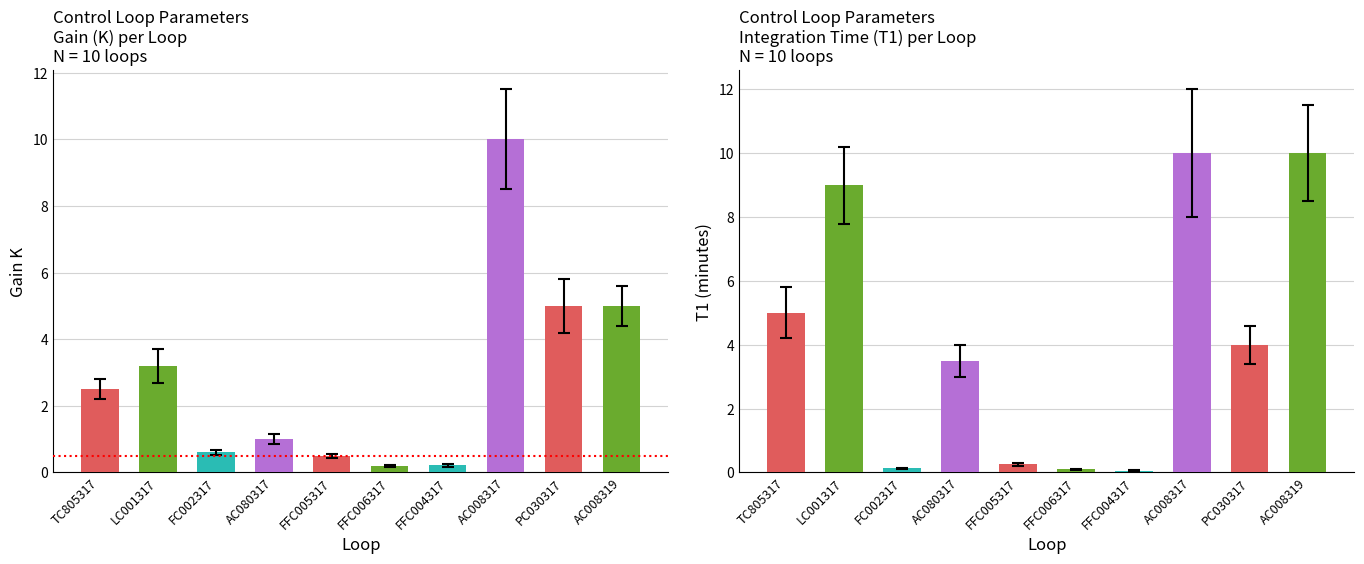

Reading left to right, extract all data points from this chart.

K: 2.5	3.2	0.6	1.0	0.5	0.2	0.2	10.0	5.0	5.0
T1: 5.0	9.0	0.1	3.5	0.2	0.1	0.1	10.0	4.0	10.0